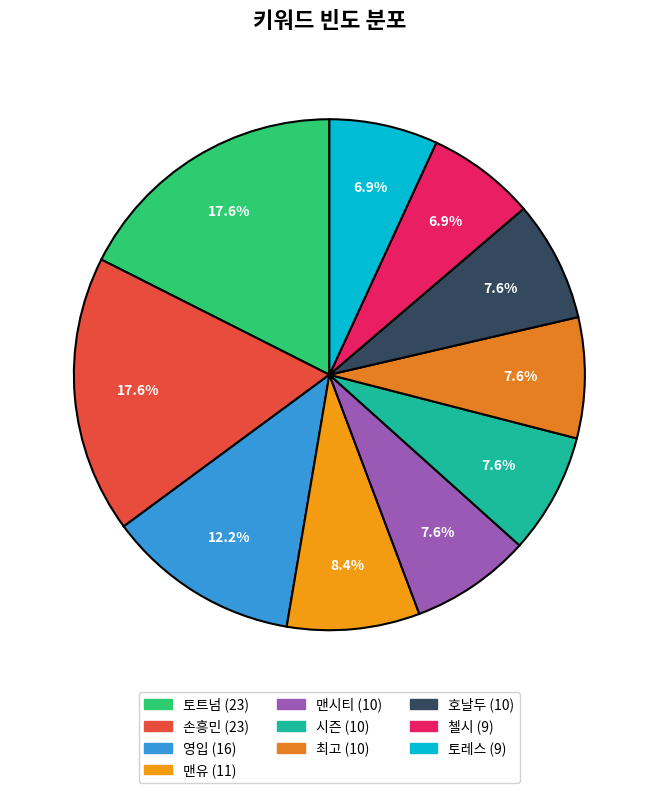

How many segments does this pie chart have?

10